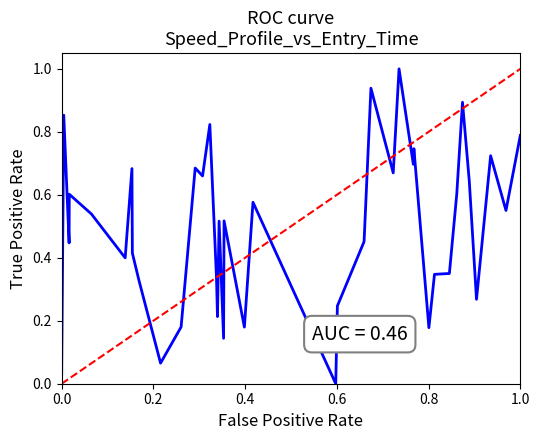

What is the greatest value displayed?

1.0